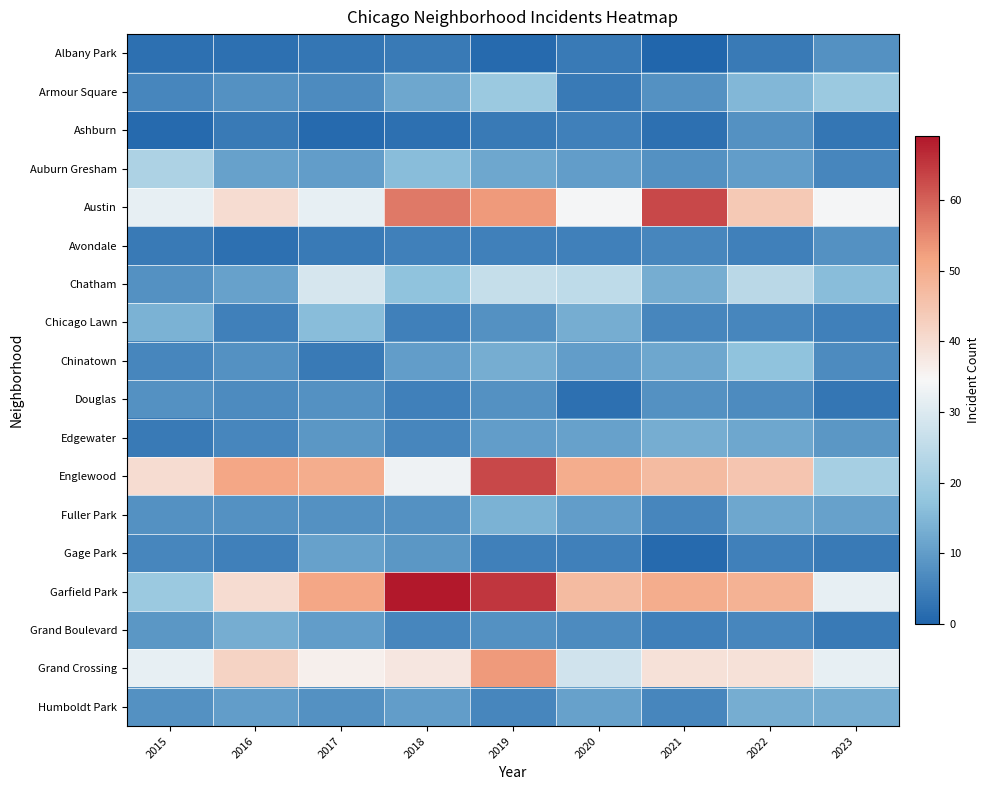

Reading left to right, extract all data points from this chart.

Albany Park: 2015=2	2016=2	2017=3	2018=4	2019=1	2020=4	2021=0	2022=4	2023=8
Armour Square: 2015=6	2016=8	2017=7	2018=12	2019=19	2020=4	2021=8	2022=15	2023=19
Ashburn: 2015=1	2016=4	2017=1	2018=2	2019=4	2020=5	2021=2	2022=8	2023=3
Auburn Gresham: 2015=22	2016=11	2017=10	2018=16	2019=12	2020=10	2021=8	2022=10	2023=6
Austin: 2015=32	2016=40	2017=32	2018=57	2019=53	2020=34	2021=63	2022=44	2023=34
Avondale: 2015=4	2016=2	2017=4	2018=5	2019=5	2020=5	2021=6	2022=5	2023=8
Chatham: 2015=8	2016=11	2017=29	2018=17	2019=26	2020=25	2021=13	2022=24	2023=16
Chicago Lawn: 2015=14	2016=5	2017=16	2018=5	2019=8	2020=13	2021=6	2022=6	2023=5
Chinatown: 2015=6	2016=8	2017=4	2018=10	2019=13	2020=10	2021=12	2022=17	2023=7
Douglas: 2015=8	2016=7	2017=8	2018=5	2019=8	2020=2	2021=8	2022=7	2023=3
Edgewater: 2015=4	2016=6	2017=9	2018=6	2019=10	2020=11	2021=13	2022=12	2023=9
Englewood: 2015=40	2016=51	2017=50	2018=33	2019=63	2020=50	2021=47	2022=45	2023=21
Fuller Park: 2015=8	2016=8	2017=8	2018=8	2019=14	2020=10	2021=6	2022=12	2023=11
Gage Park: 2015=6	2016=5	2017=11	2018=9	2019=5	2020=5	2021=1	2022=5	2023=4
Garfield Park: 2015=19	2016=40	2017=51	2018=69	2019=65	2020=47	2021=50	2022=49	2023=32
Grand Boulevard: 2015=9	2016=13	2017=10	2018=6	2019=8	2020=7	2021=5	2022=6	2023=4
Grand Crossing: 2015=32	2016=42	2017=36	2018=38	2019=53	2020=28	2021=39	2022=39	2023=32
Humboldt Park: 2015=8	2016=10	2017=8	2018=10	2019=6	2020=11	2021=6	2022=13	2023=13